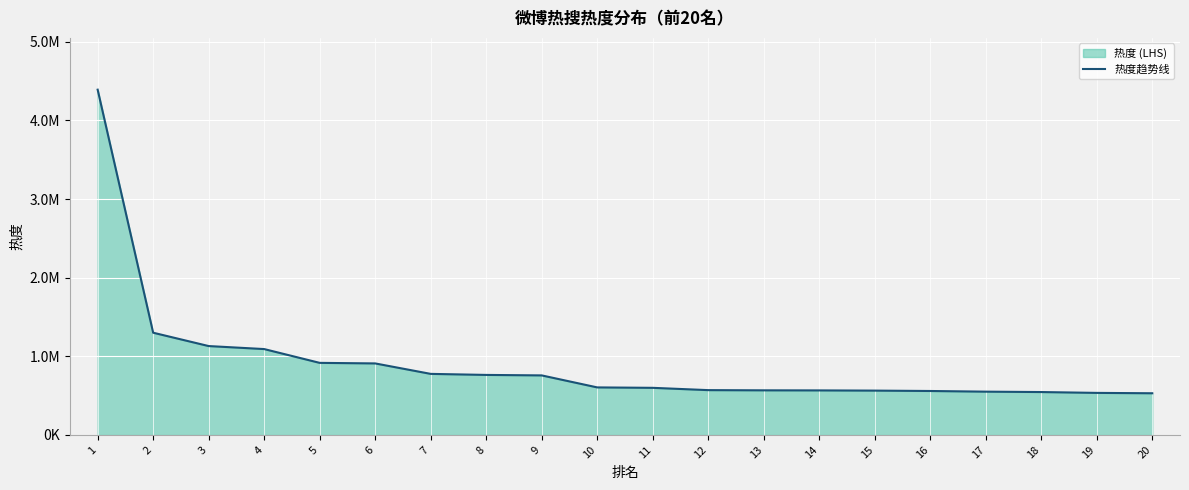

At which category does the chart reach its peak across all series?

1